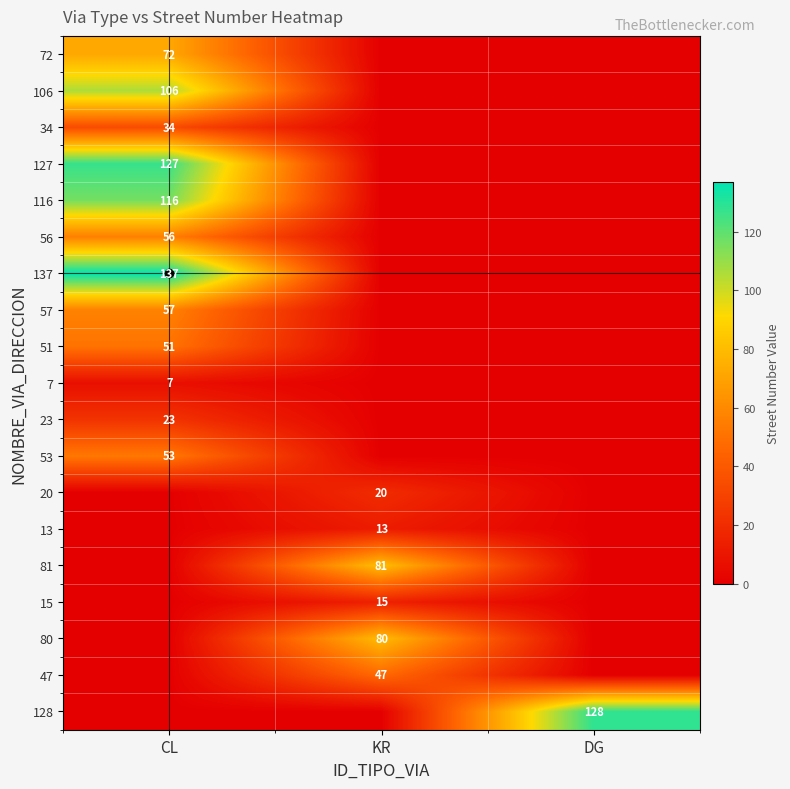

True or false: 80 has a value of 54 at KR.

False